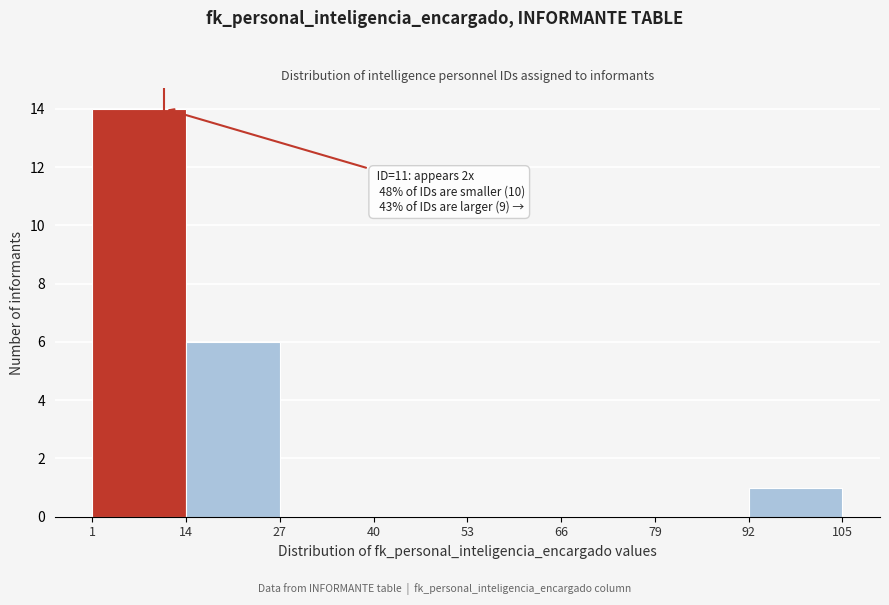

Over which range of the x-axis is the bar tallest?

1 to 14